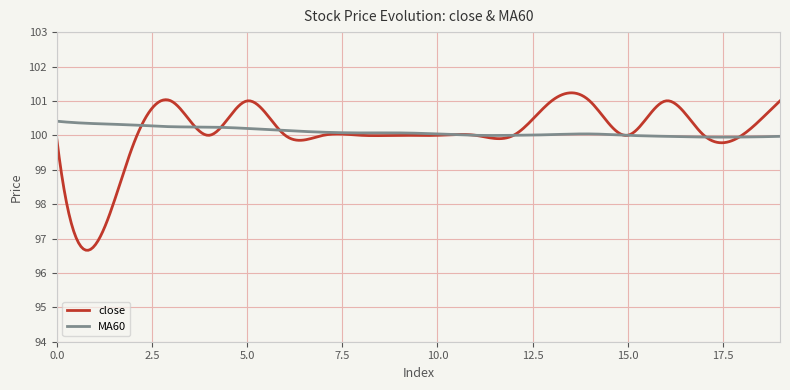

What is the maximum value shown in the chart?

101.2